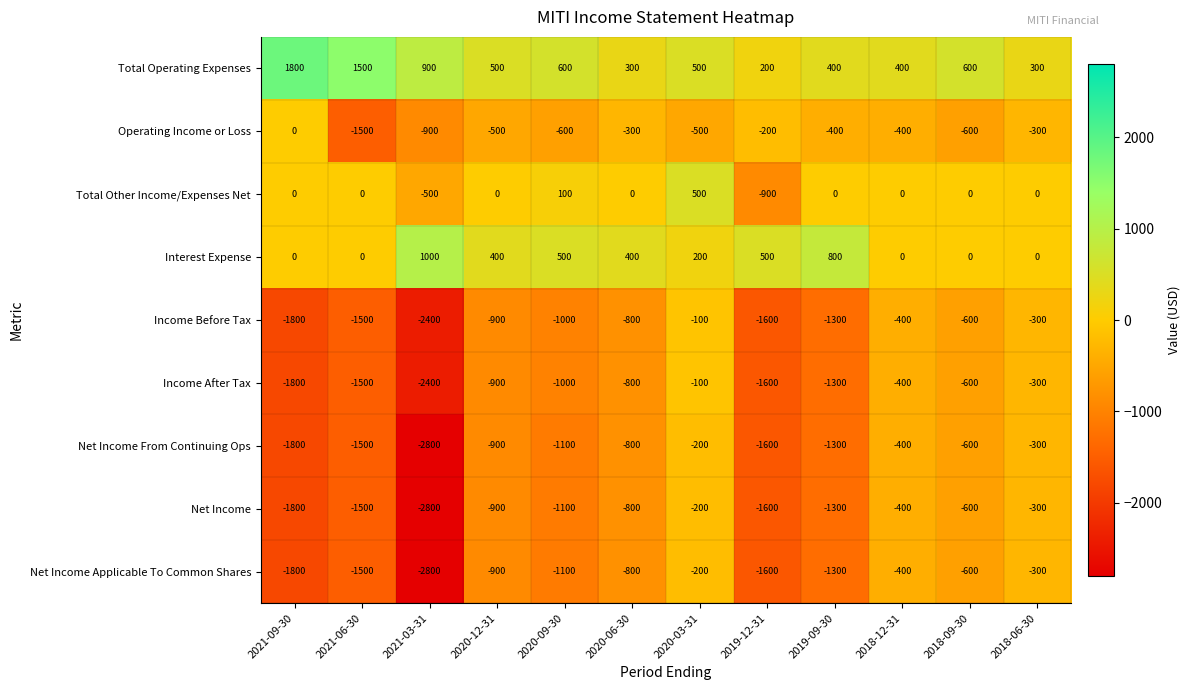

What is the difference between the highest and lowest values at 2018-12-31?

800